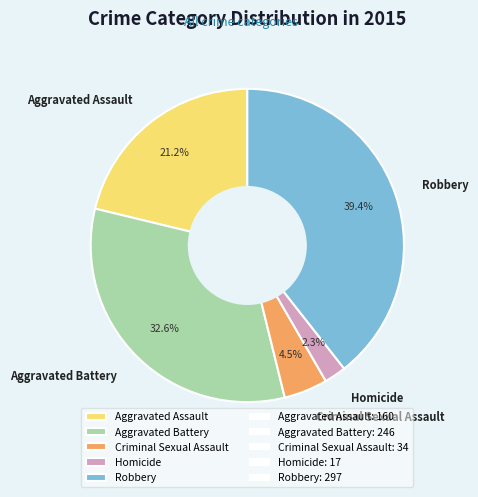

Is Aggravated Battery the majority of the pie?

No